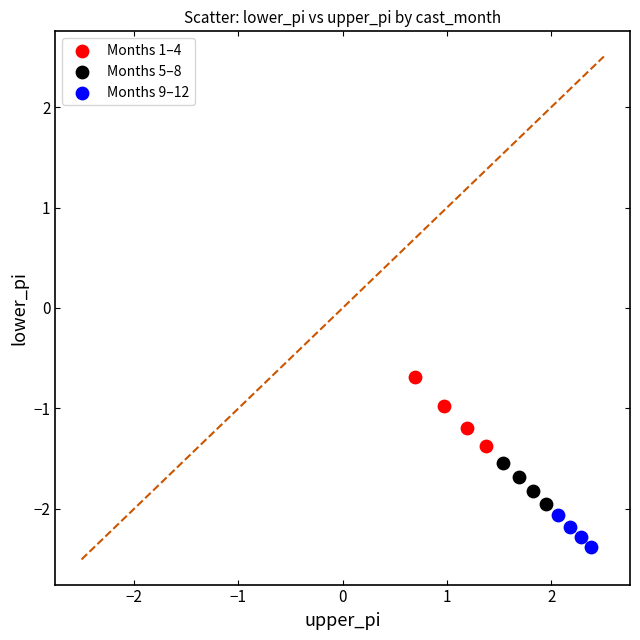

Which series contains the lowest Y value?

Months 9–12